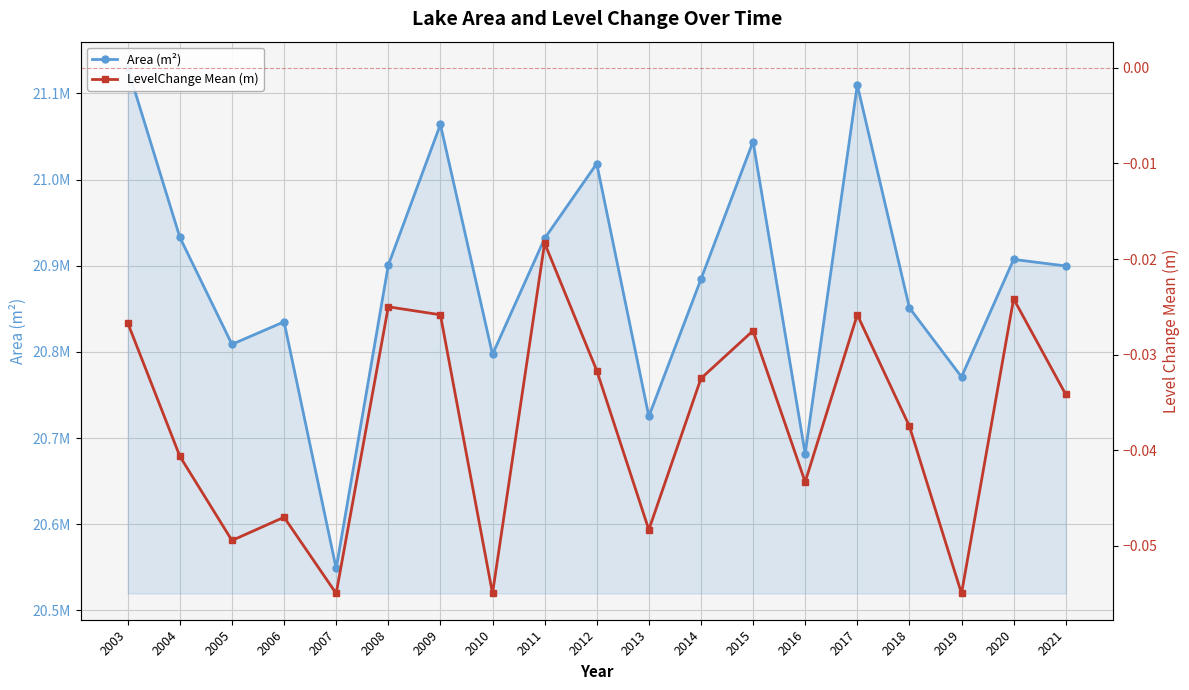

At how many categories does at least one series exceed 9844562?

19